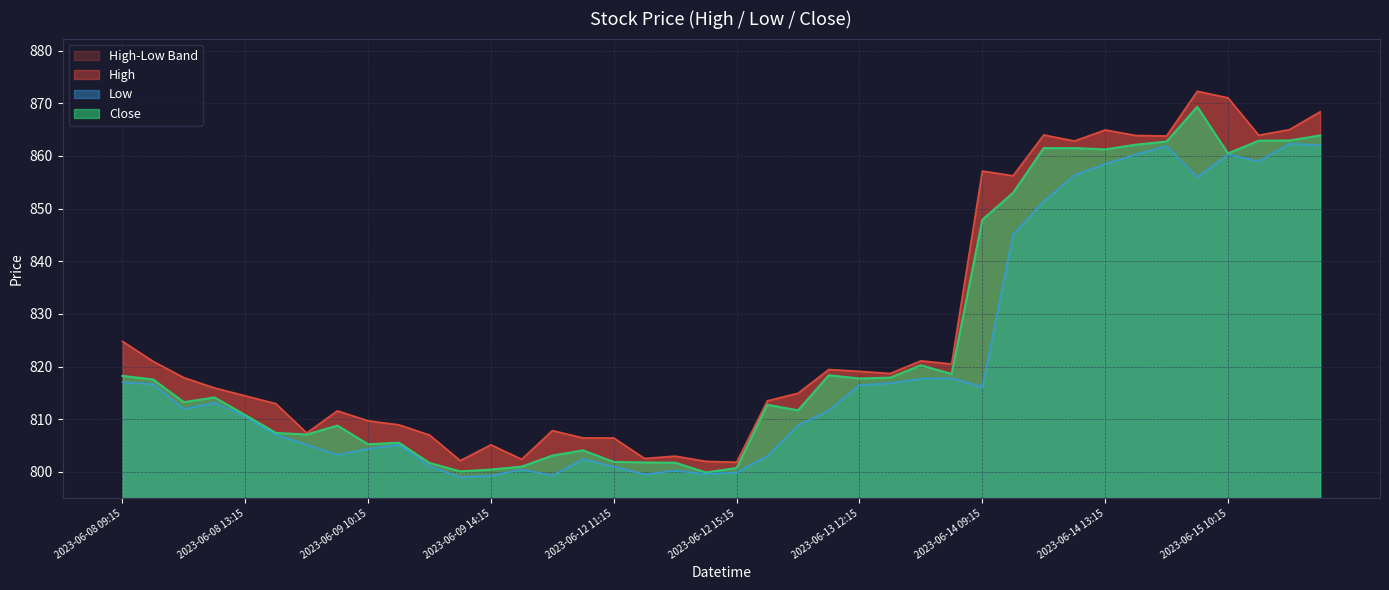

At how many categories does at least one series exceed 832?

12